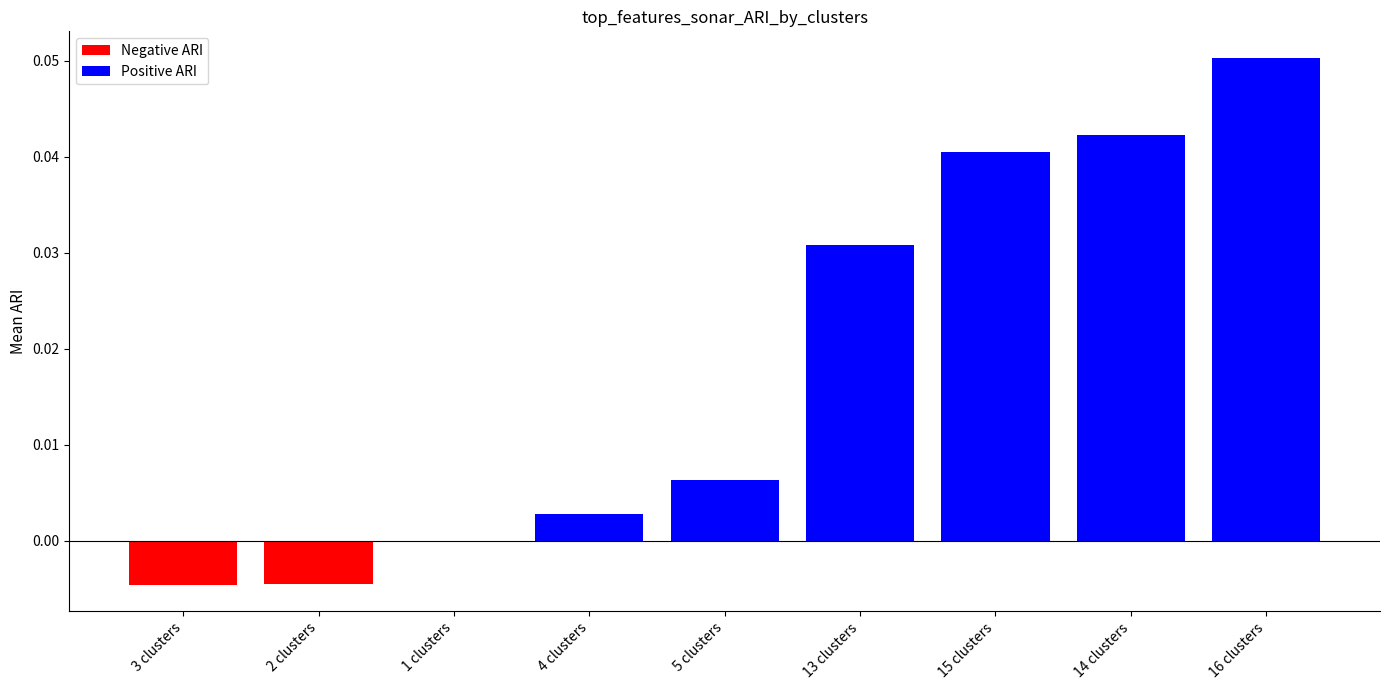

Between 15 clusters and 3 clusters, which is larger?

15 clusters